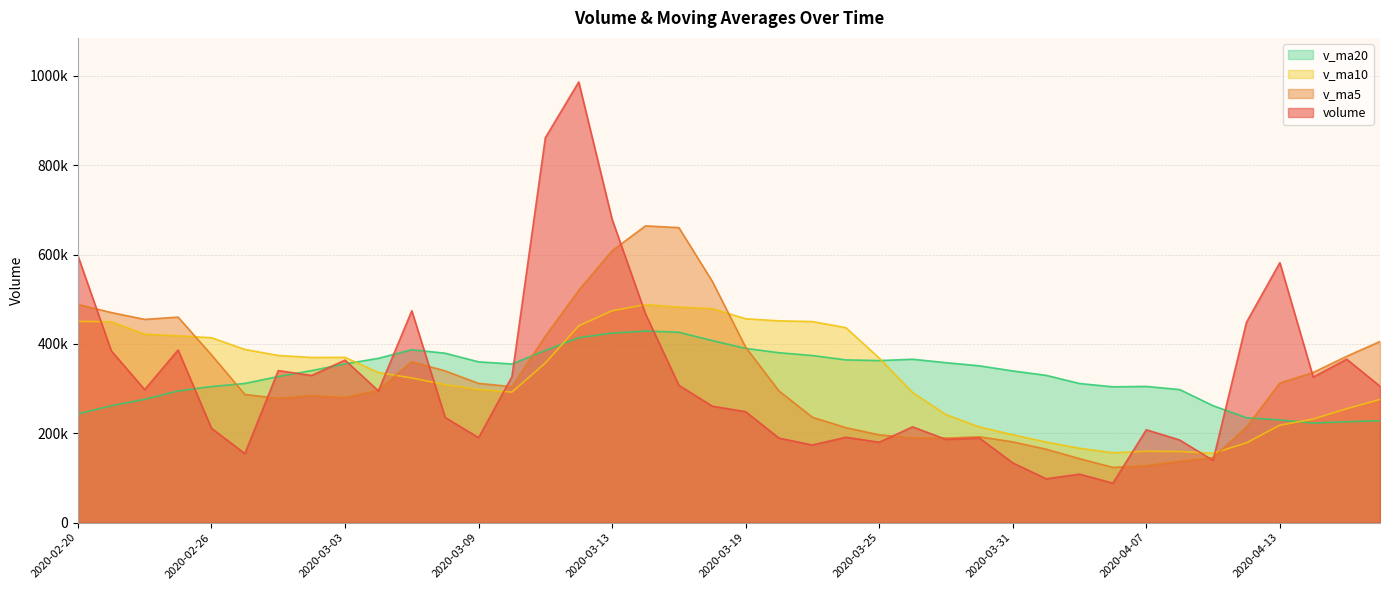

Where do v_ma20 and v_ma10 first cross each other?

2020-03-03 and 2020-03-04